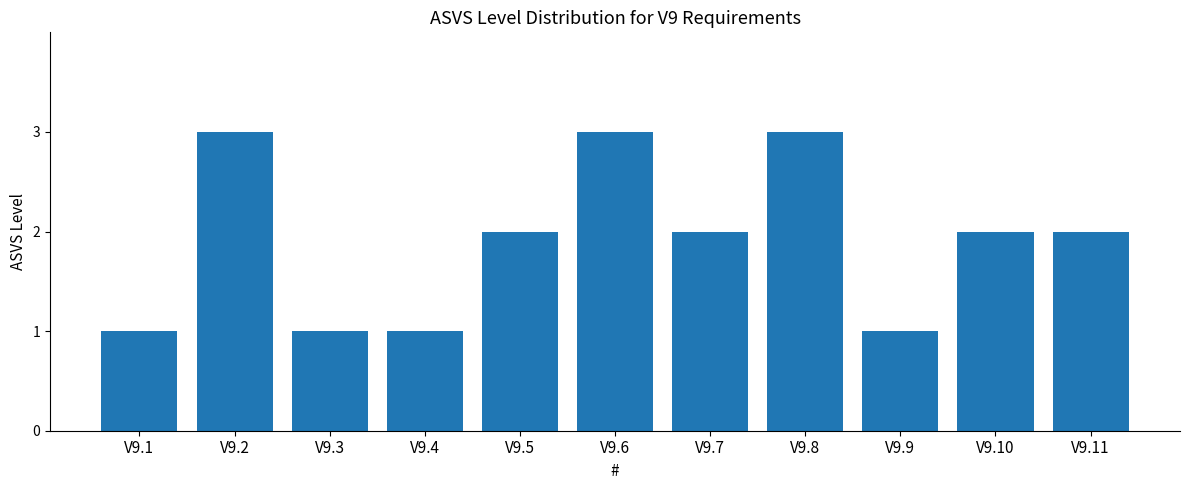

What is the ratio of the value at V9.9 to the value at V9.3?

1.0